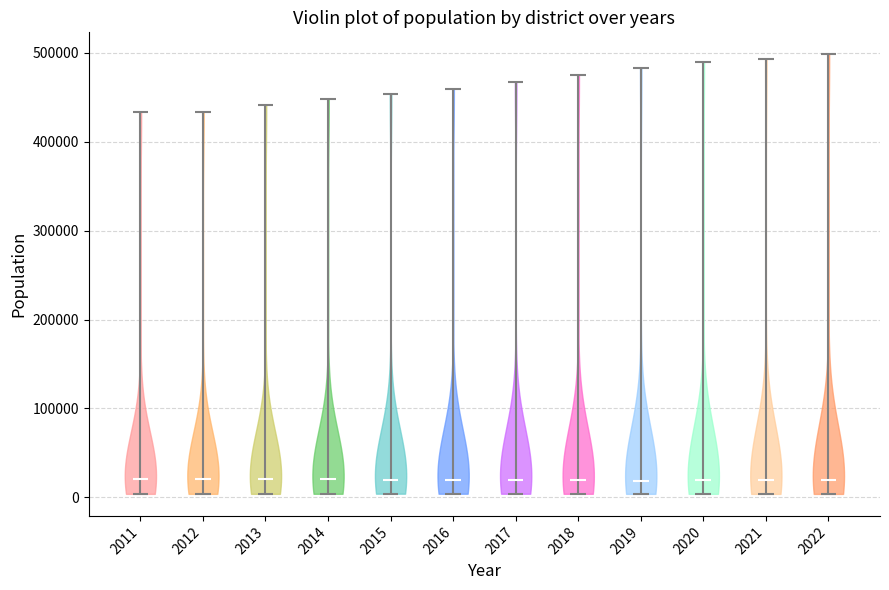

Reading left to right, read every violin against the y-axis: where its median line is, and the lowest and highest points it reaches. The values are not printed on the chart, so give them approximately, as read against the axis.

2011: median line 20000, lowest point 0, highest point 430000
2012: median line 20000, lowest point 0, highest point 430000
2013: median line 20000, lowest point 0, highest point 440000
2014: median line 20000, lowest point 0, highest point 450000
2015: median line 20000, lowest point 0, highest point 450000
2016: median line 20000, lowest point 0, highest point 460000
2017: median line 20000, lowest point 0, highest point 470000
2018: median line 20000, lowest point 0, highest point 480000
2019: median line 20000, lowest point 0, highest point 480000
2020: median line 20000, lowest point 0, highest point 490000
2021: median line 20000, lowest point 0, highest point 490000
2022: median line 20000, lowest point 0, highest point 500000